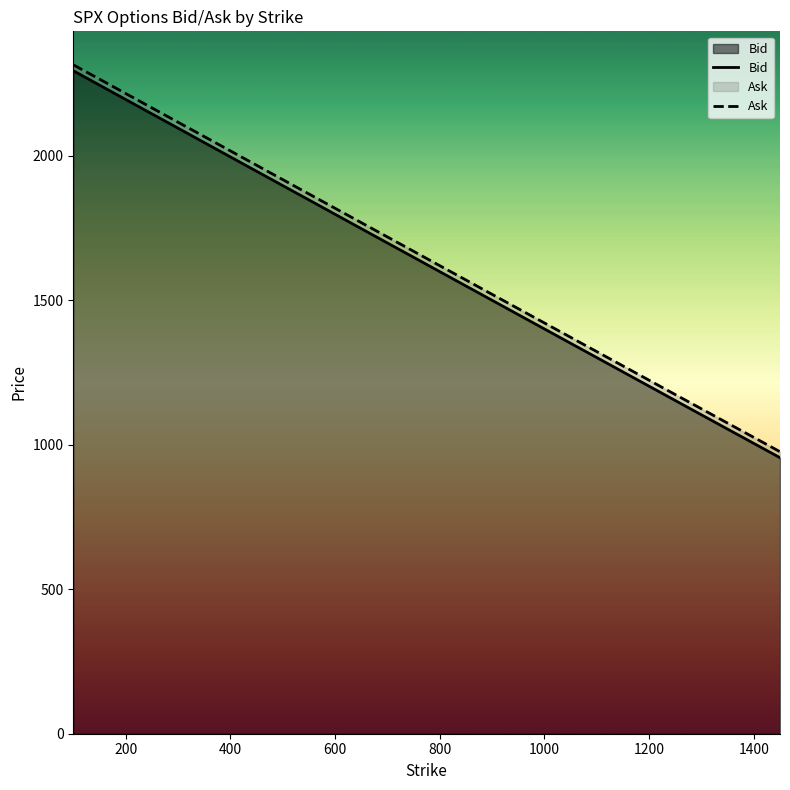

How many lines are shown in the chart?

2